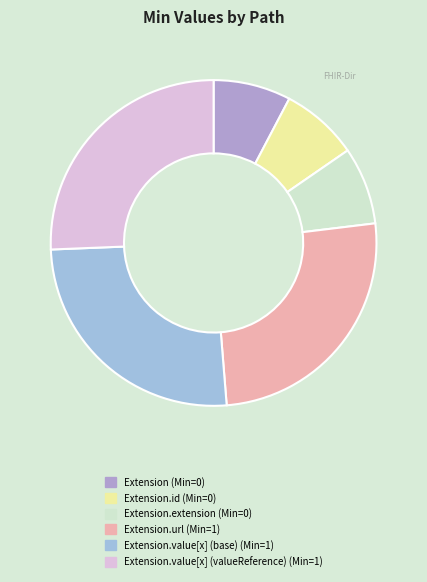

How many slices are in this pie chart?

6